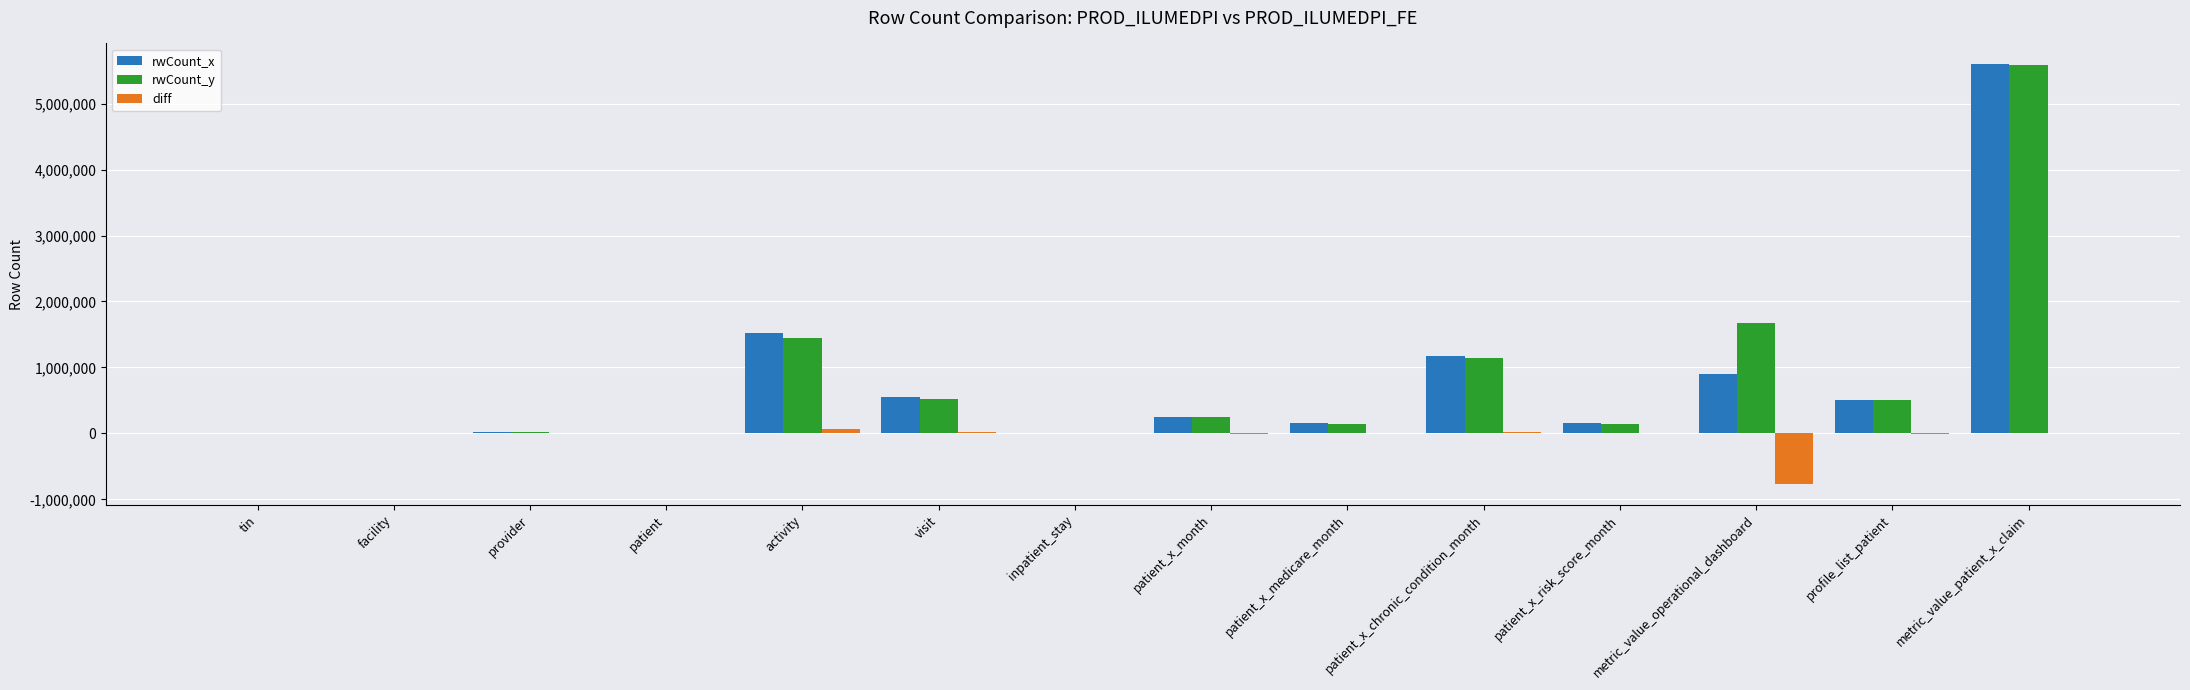

Which label corresponds to the largest value in the chart?

metric_value_patient_x_claim